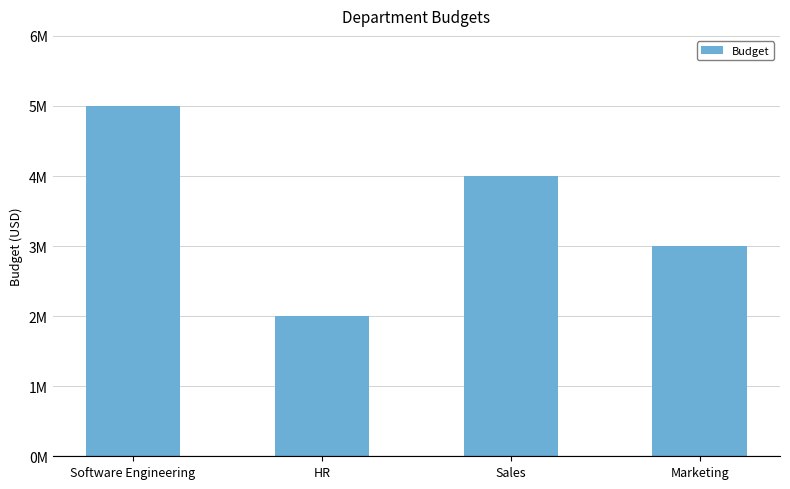

Rank the categories by value from lowest to highest.

HR, Marketing, Sales, Software Engineering